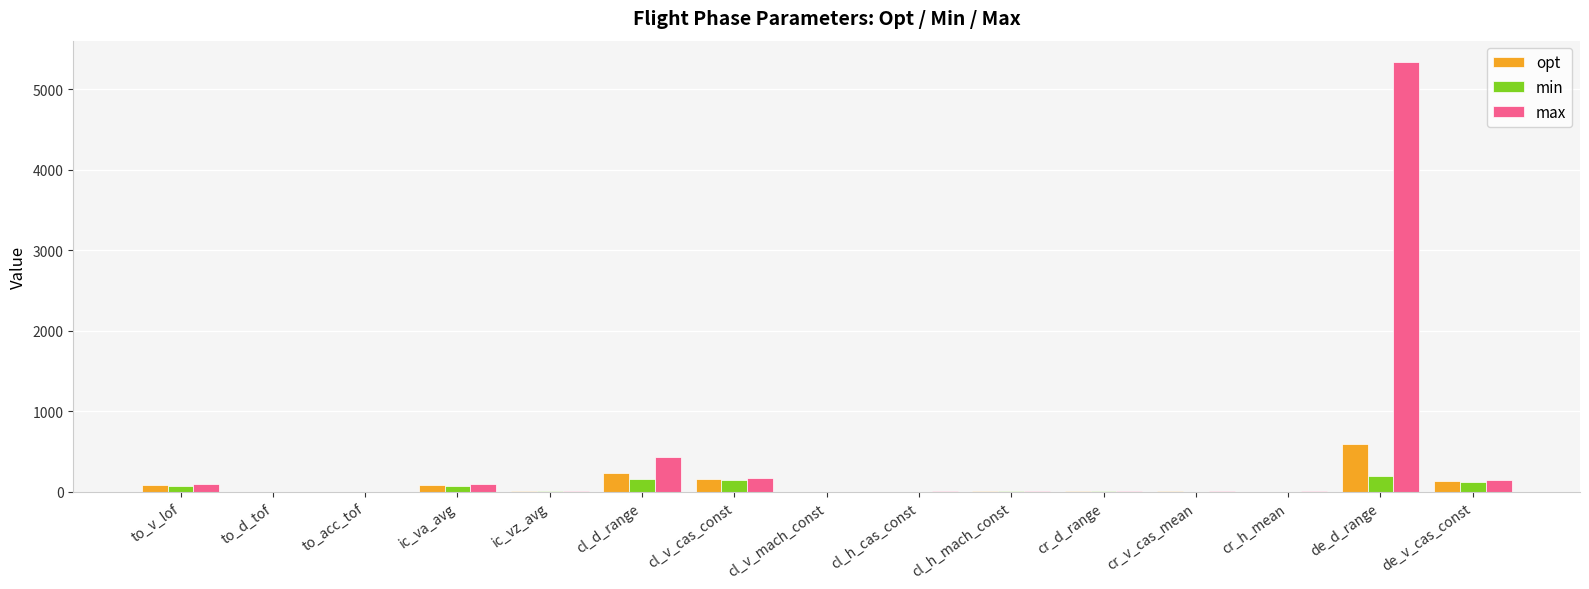

How many groups of bars are there?

15